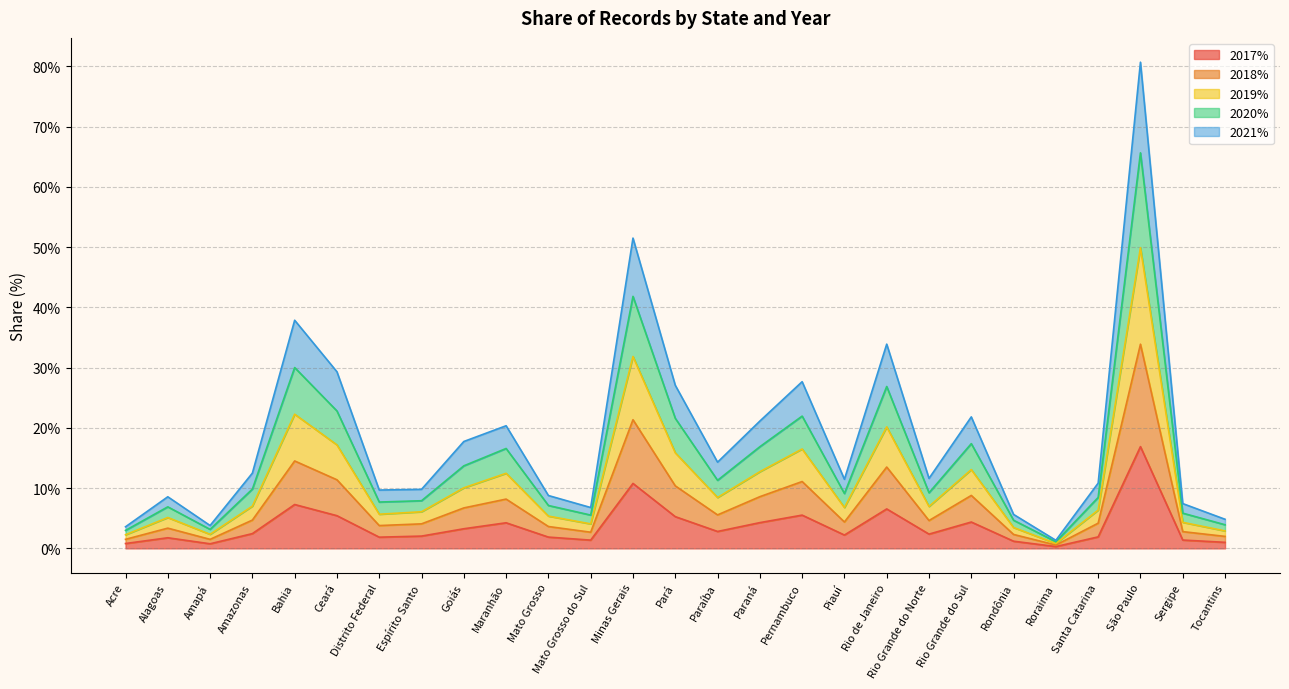

Where is the first local minimum for 2021%?

Amapá